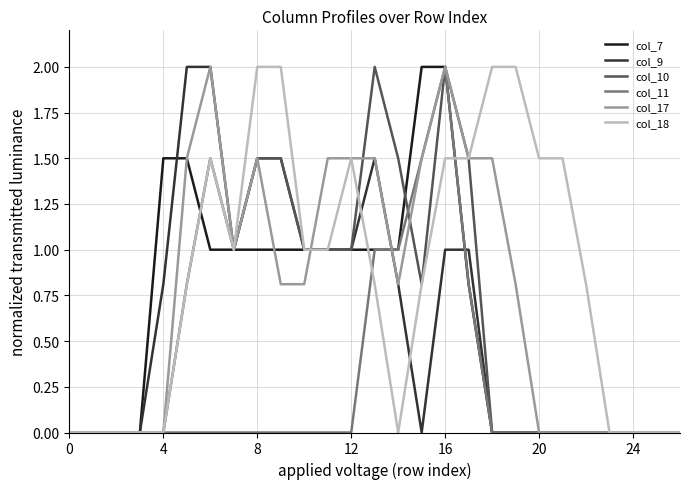

Which series has the largest total across all categories?

col_18